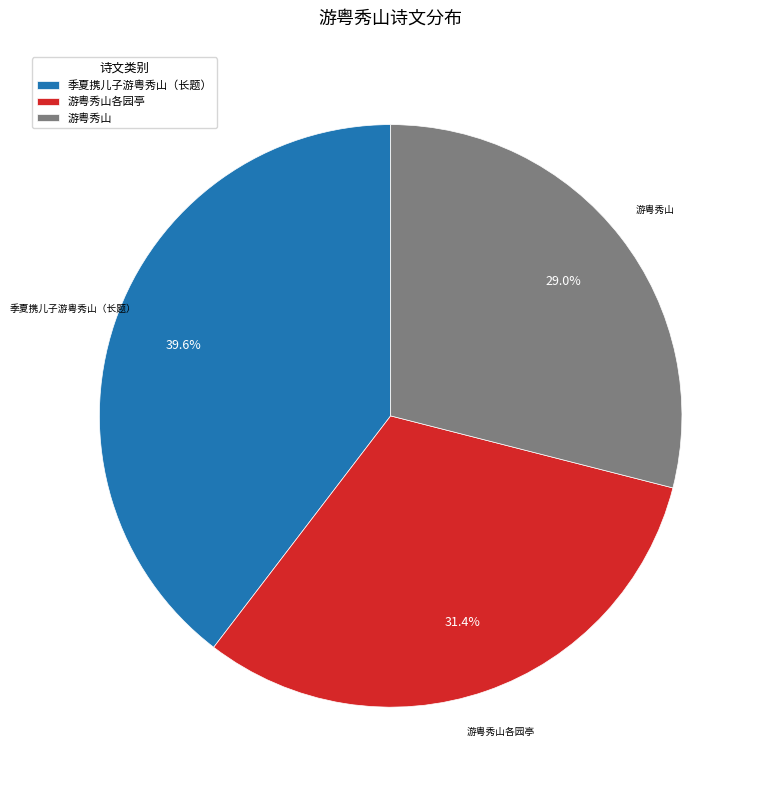

What is the smallest slice in the pie chart?

游粤秀山